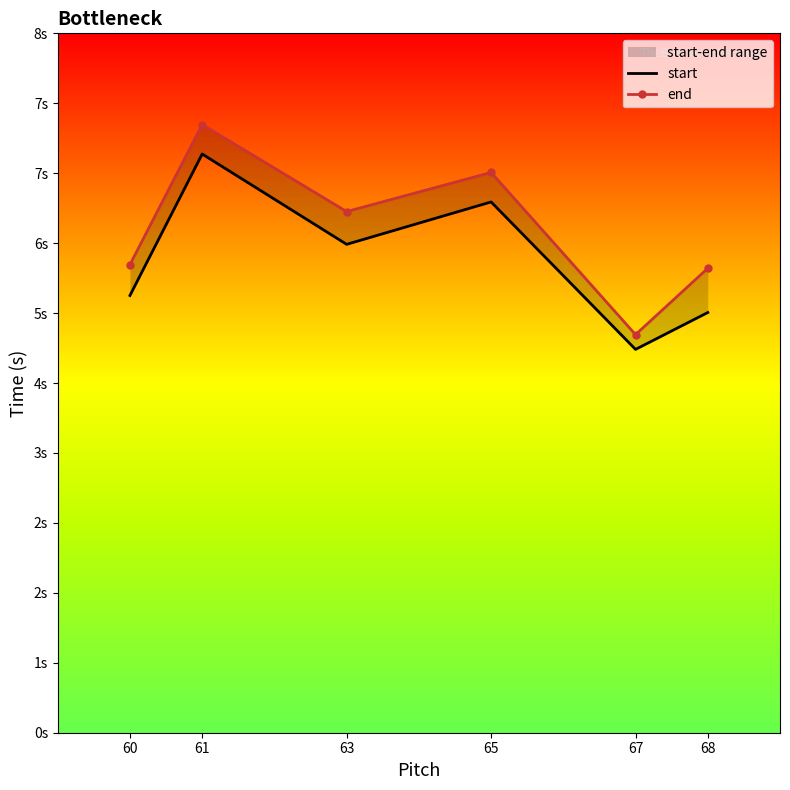

At how many categories does at least one series exceed 7?

1